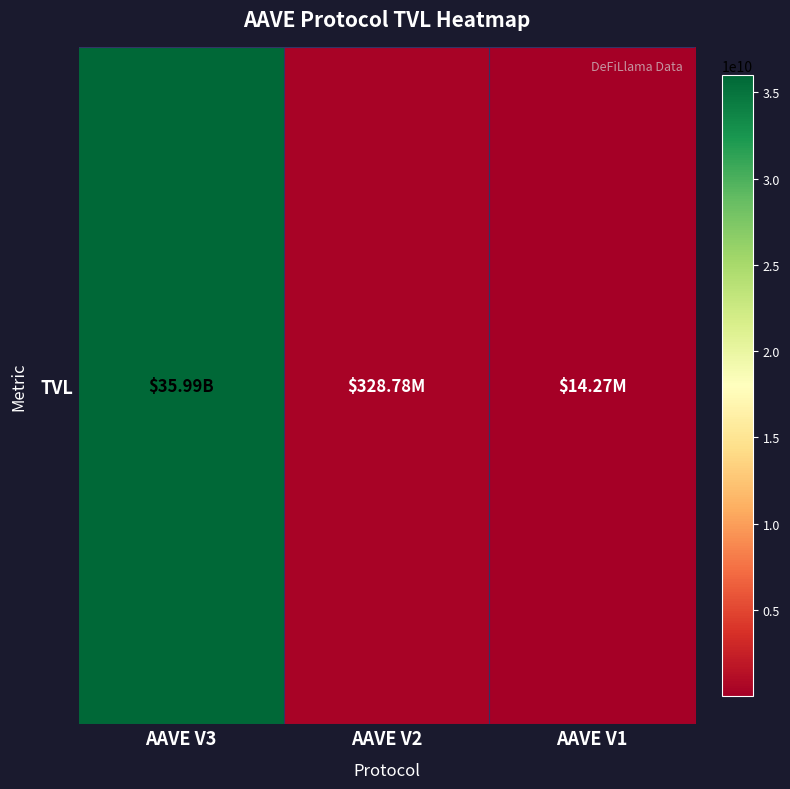

Reading left to right, extract all data points from this chart.

AAVE V3=35988048693.4	AAVE V2=328776931.1	AAVE V1=14273629.6